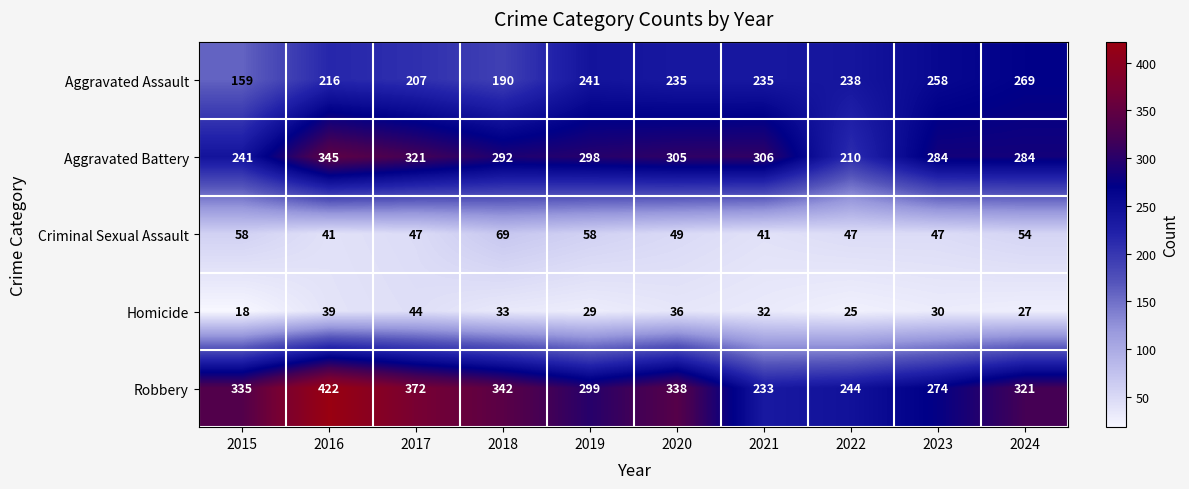

What is the smallest value displayed?

18